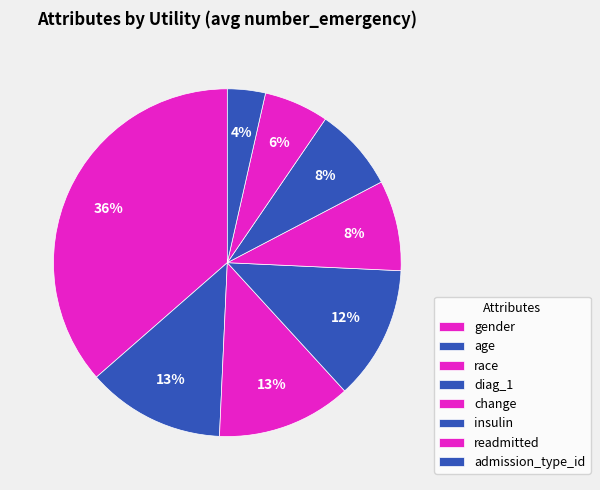

How many slices are in this pie chart?

8